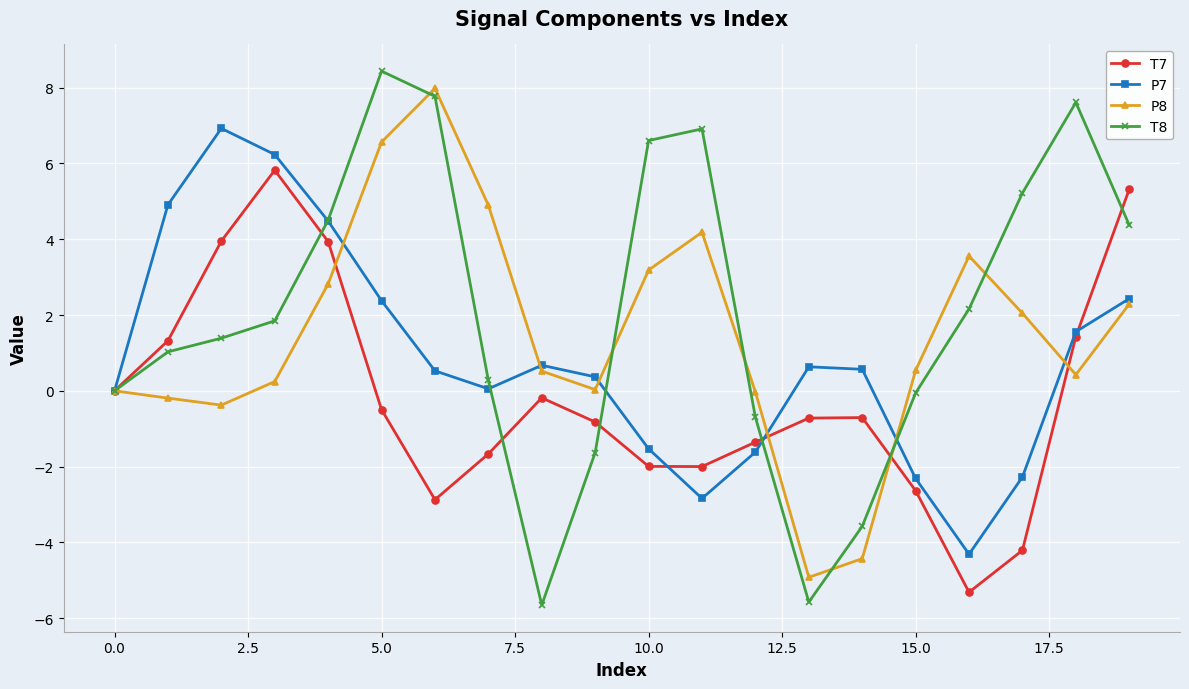

What is the greatest value displayed?

8.4